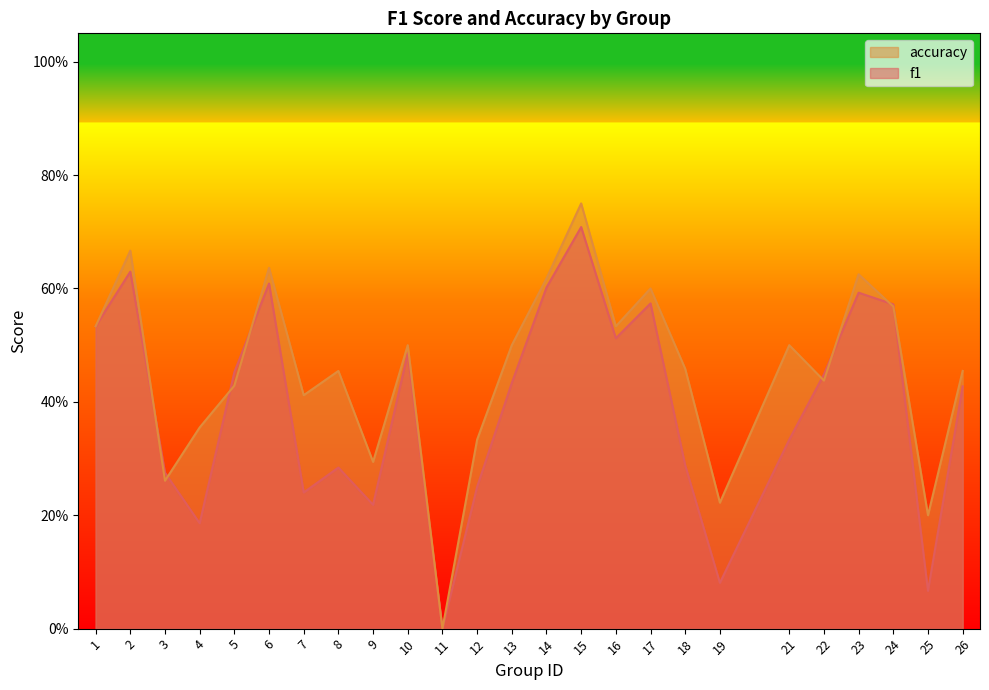

Count the number of data series in this chart.

2